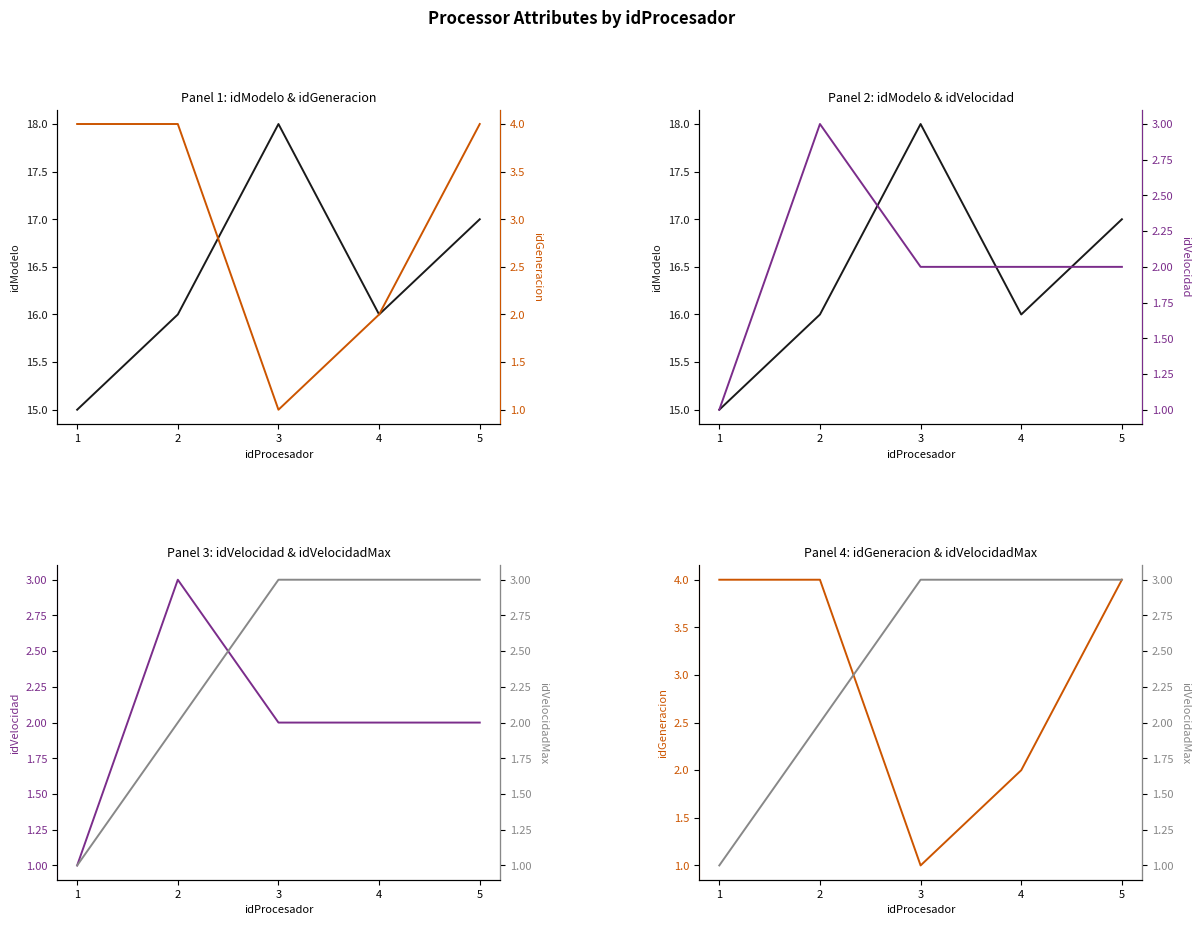

Reading right to left, extract all data points from this chart.

idModelo: 17	16	18	16	15
idGeneracion: 4	2	1	4	4
idVelocidad: 2	2	2	3	1
idVelocidadMax: 3	3	3	2	1